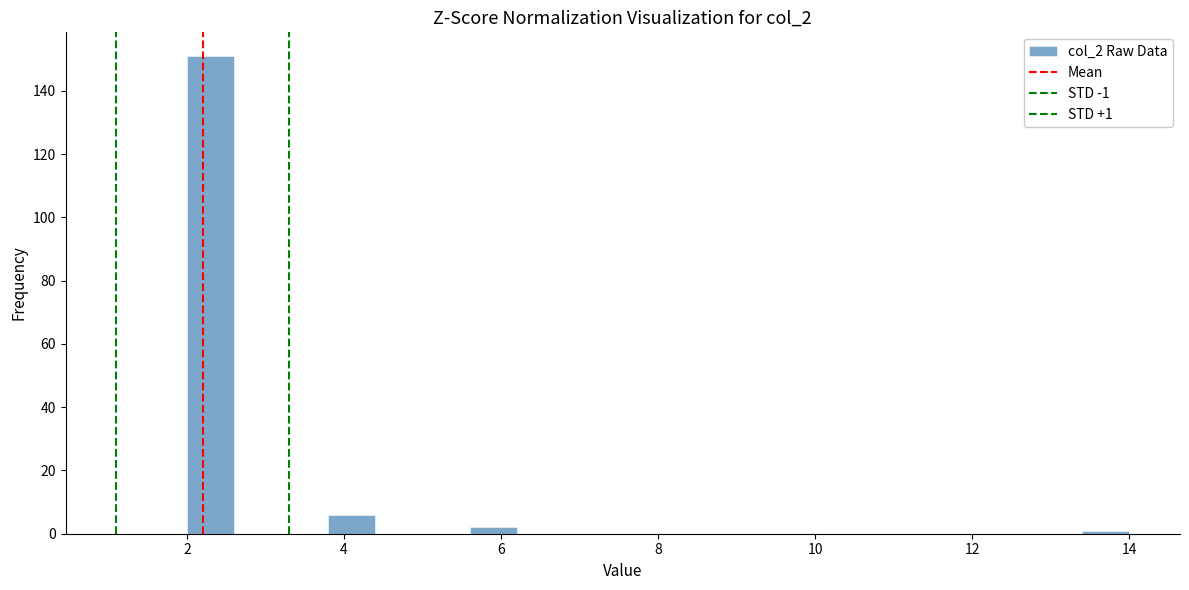

Read against the x-axis, roughly where is the centre of the tallest bar?

2.4